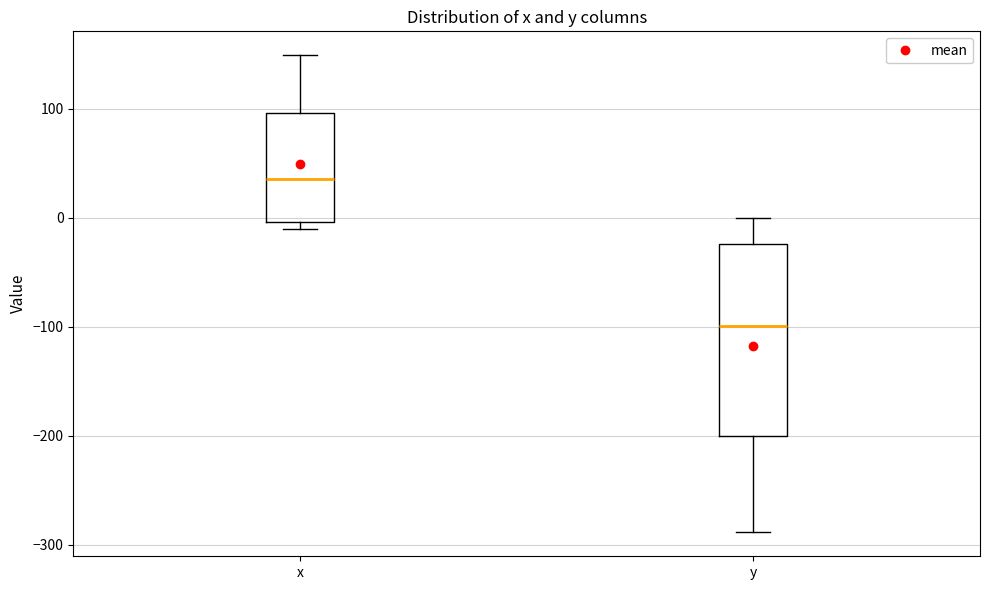

Where is the upper edge of the box for x on the y-axis? The values are not printed on the chart, so give them approximately, as read against the axis.

100